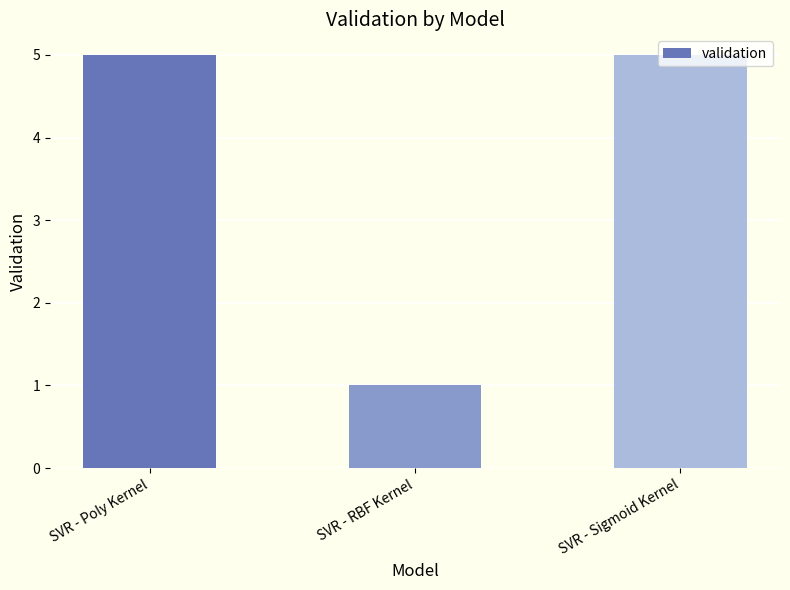

What is the label of the 2nd bar from the left?

SVR - RBF Kernel